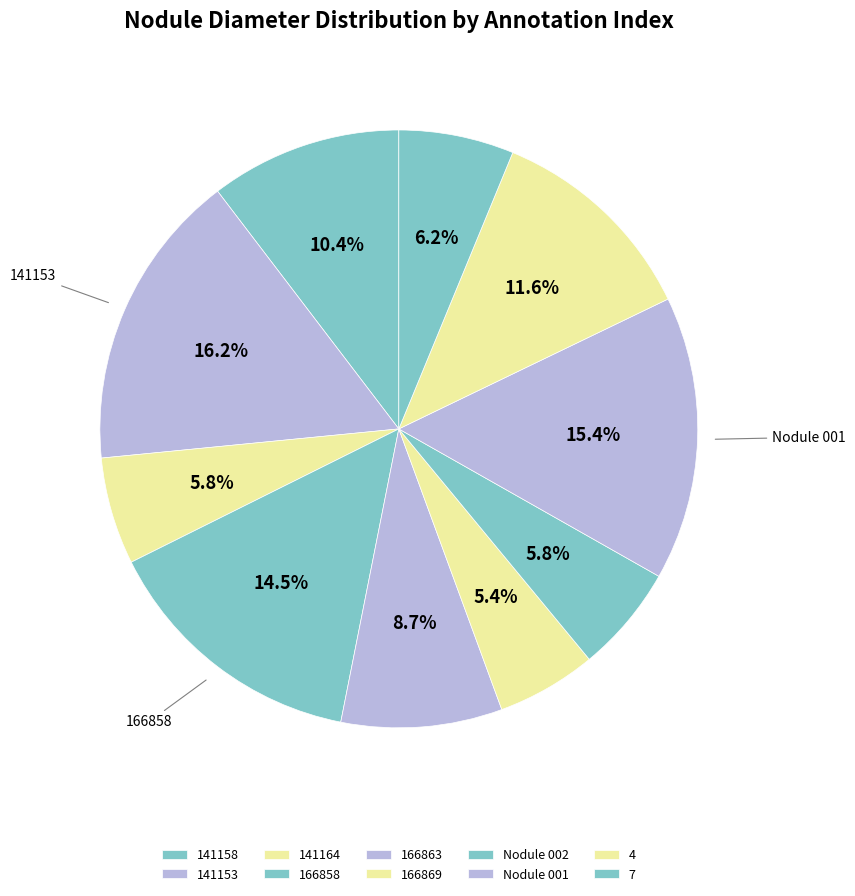

To the nearest percent, what percentage of the pie is 7?

6%